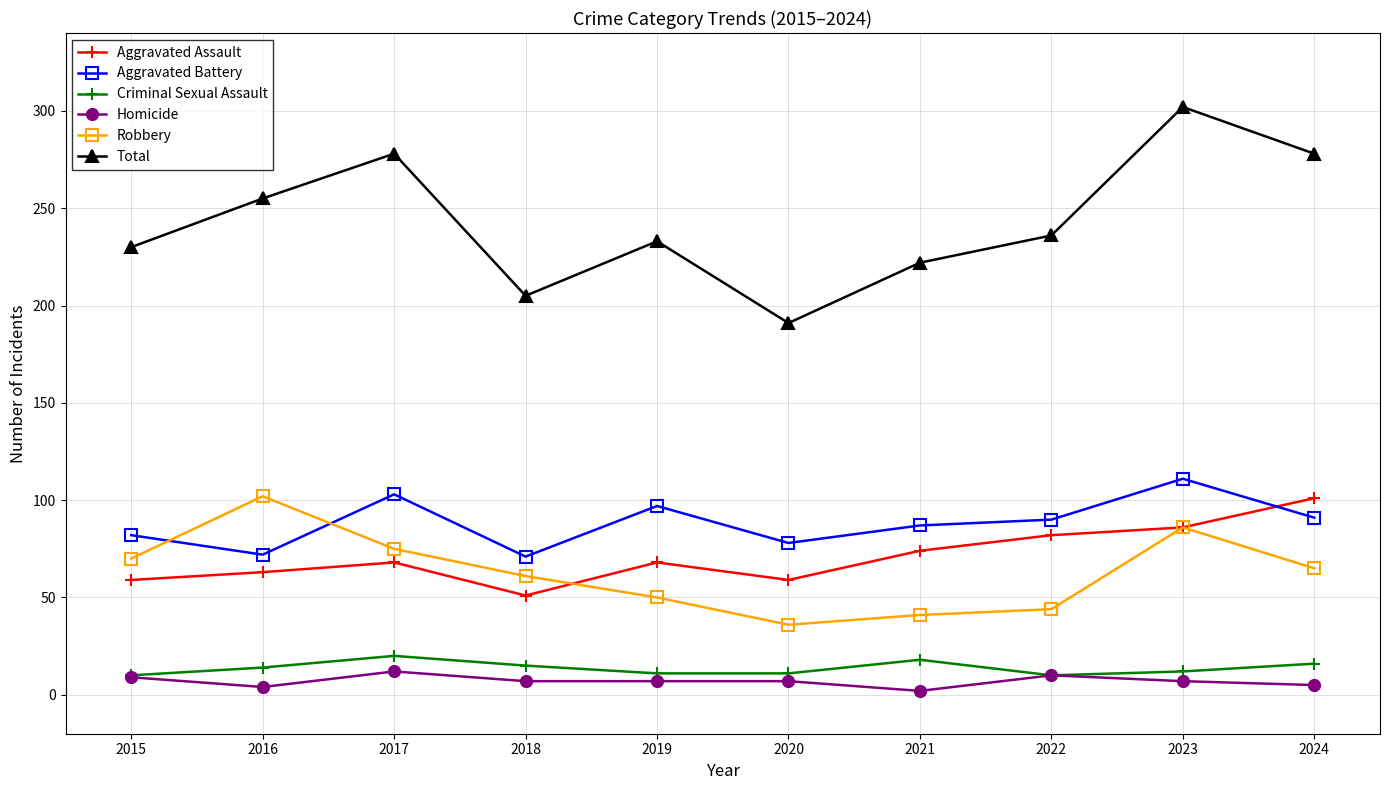

Is the value of Aggravated Assault at 2023 greater than the value of Homicide at 2021?

Yes